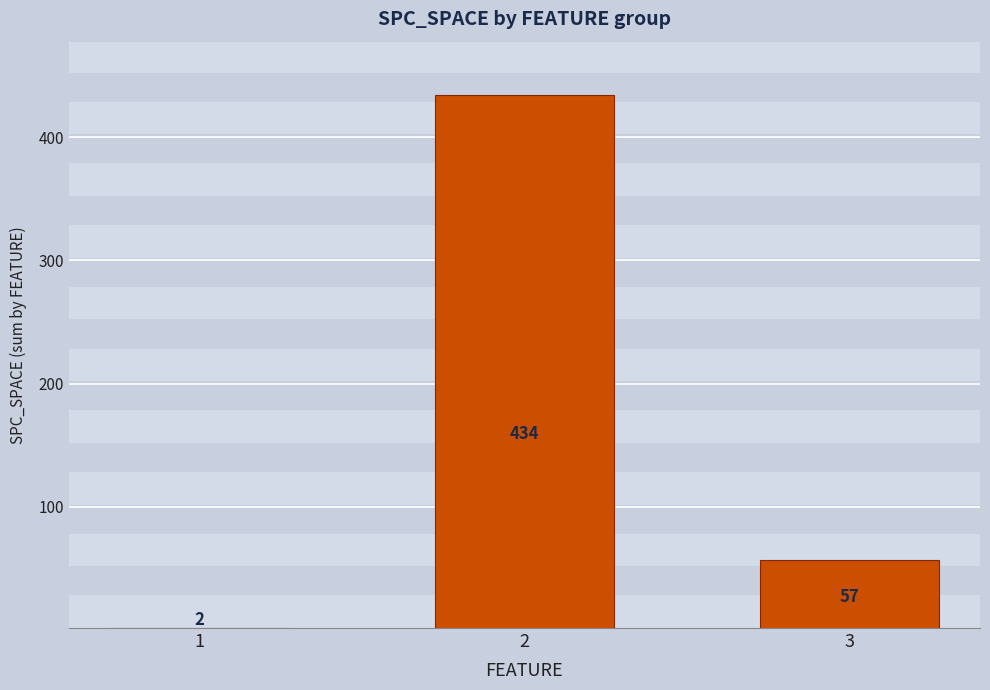

True or false: the data shows 100 at 3.

False